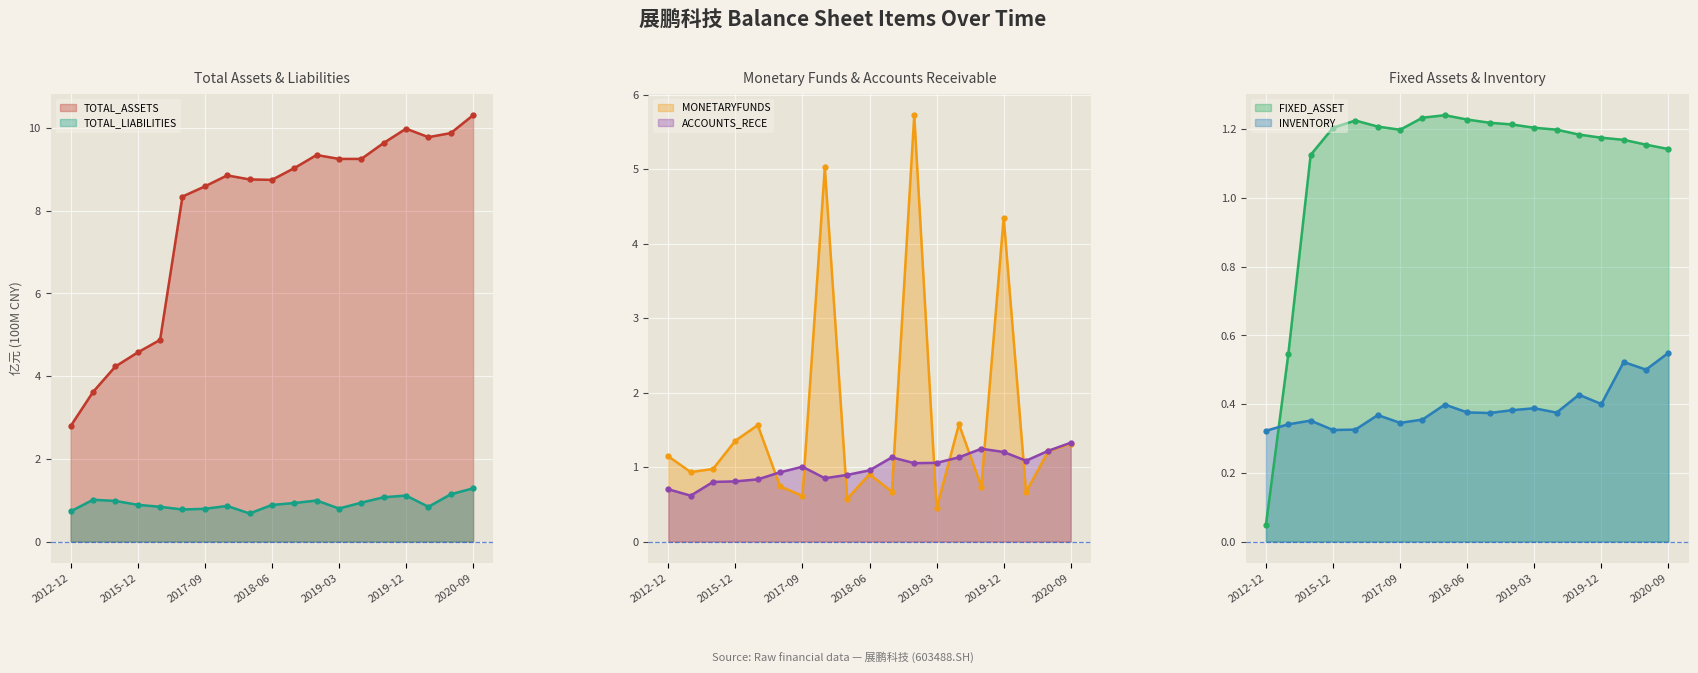

What position from the left is 2018-06?

10